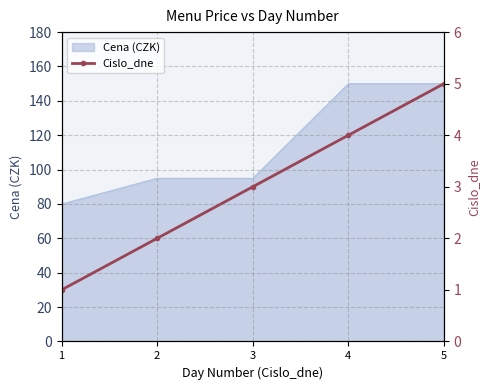

What is the change in value from 2 to 3?

+1